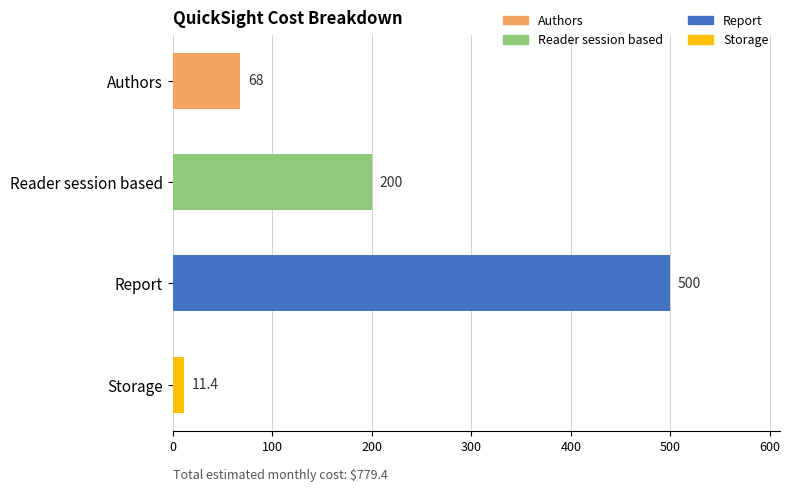

Reading bottom to top, what are all the values shown in this chart?

Storage=11.4	Report=500.0	Reader session based=200.0	Authors=68.0